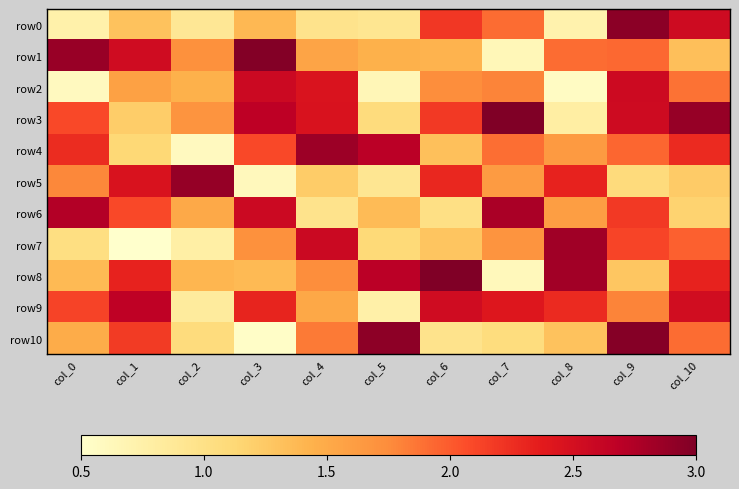

Between col_8 and col_10, which is larger?

col_10